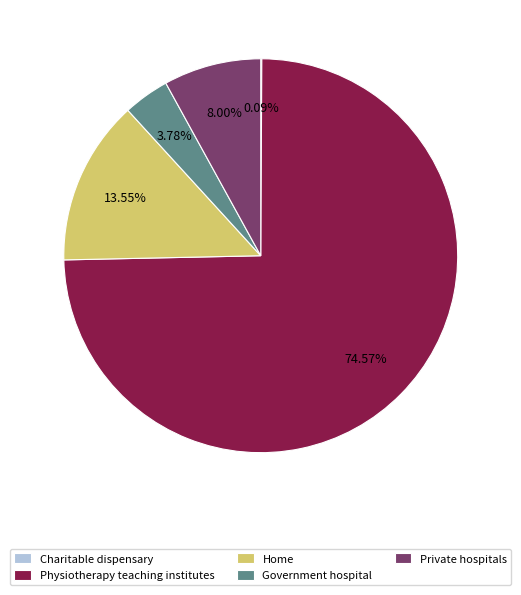

Is there a majority slice in this chart?

Yes